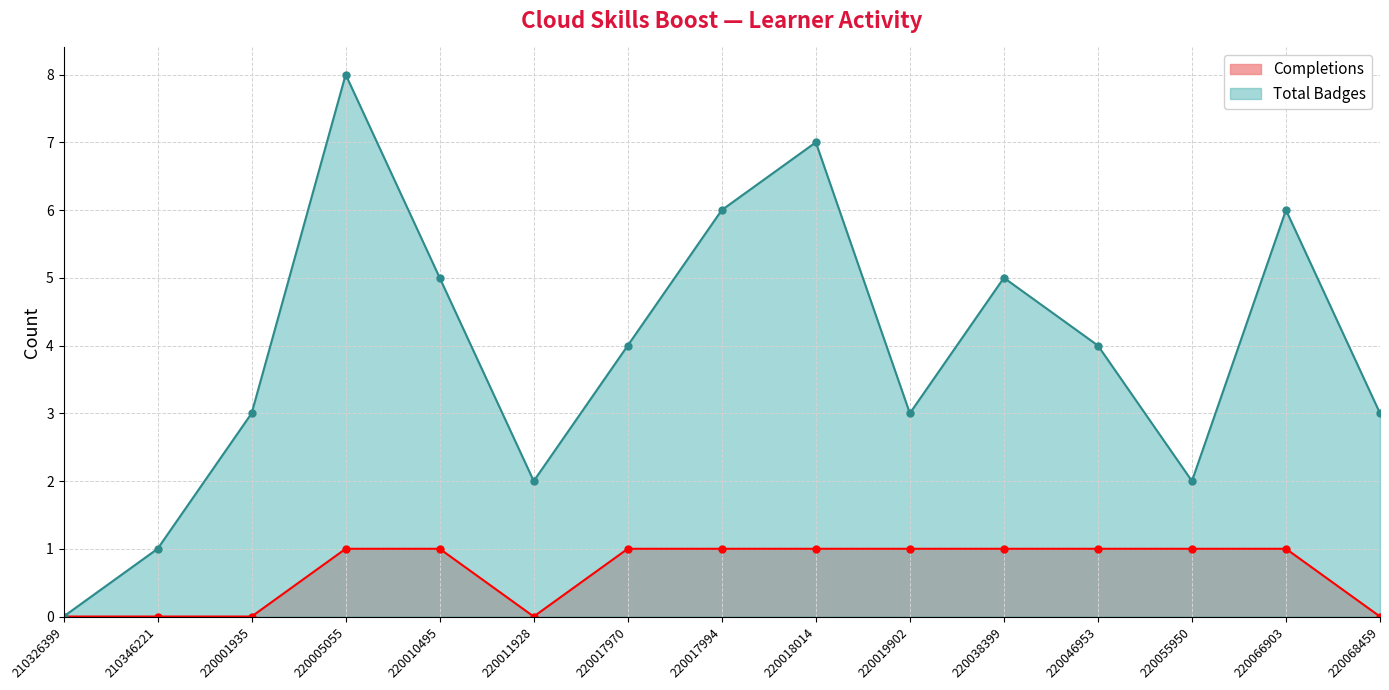

True or false: Completions and Total Badges intersect in this chart.

False